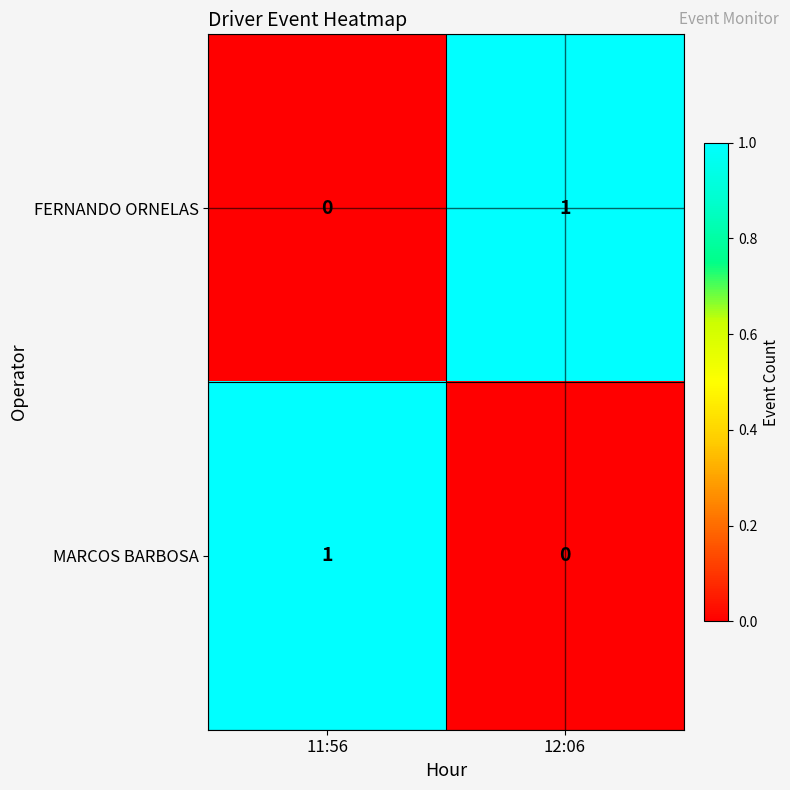

Reading left to right, list all the values displayed in this chart.

FERNANDO ORNELAS: 11:56=0	12:06=1
MARCOS BARBOSA: 11:56=1	12:06=0